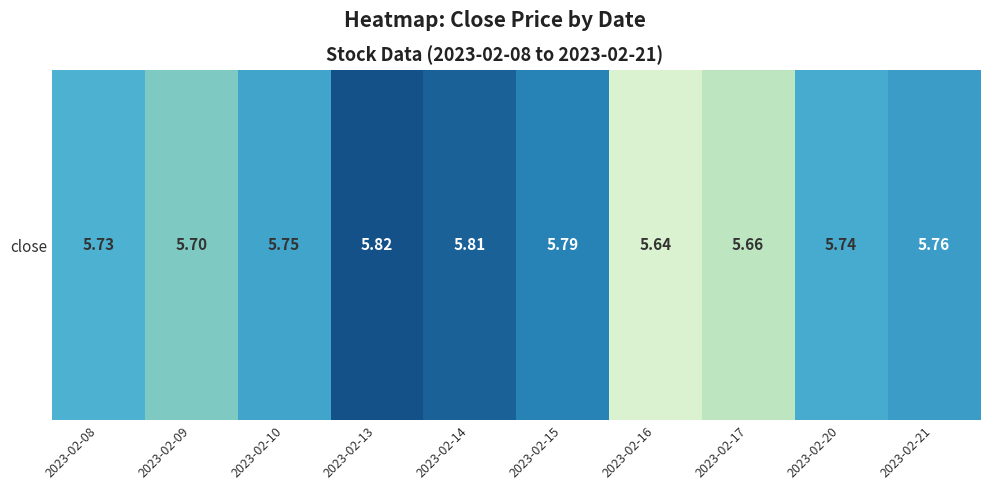

Reading right to left, transcribe all the data shown in this chart.

2023-02-21=5.8	2023-02-20=5.7	2023-02-17=5.7	2023-02-16=5.6	2023-02-15=5.8	2023-02-14=5.8	2023-02-13=5.8	2023-02-10=5.8	2023-02-09=5.7	2023-02-08=5.7